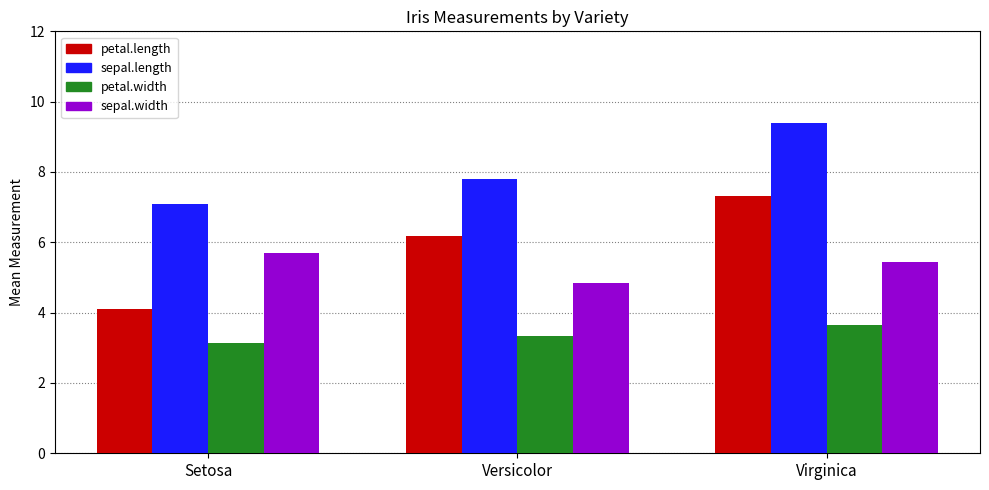

What position from the right is Virginica?

1